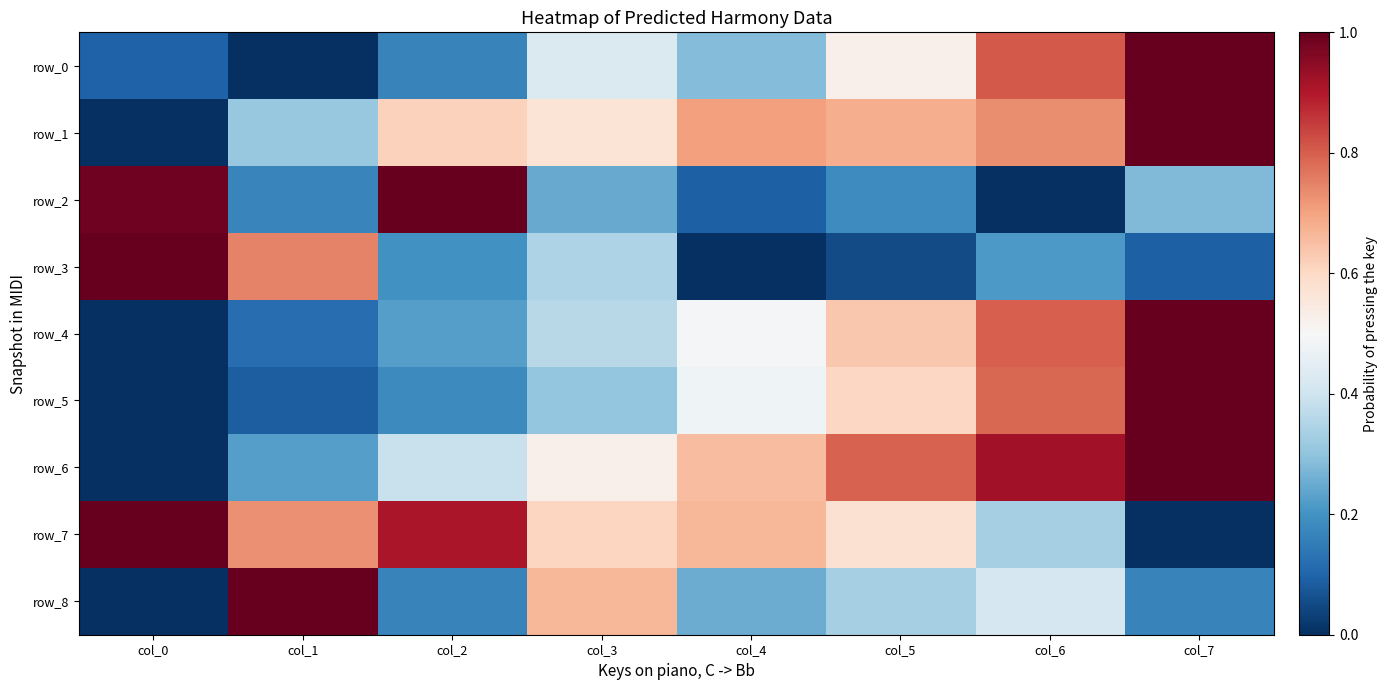

What is the sum of all row_7 values?

4.8